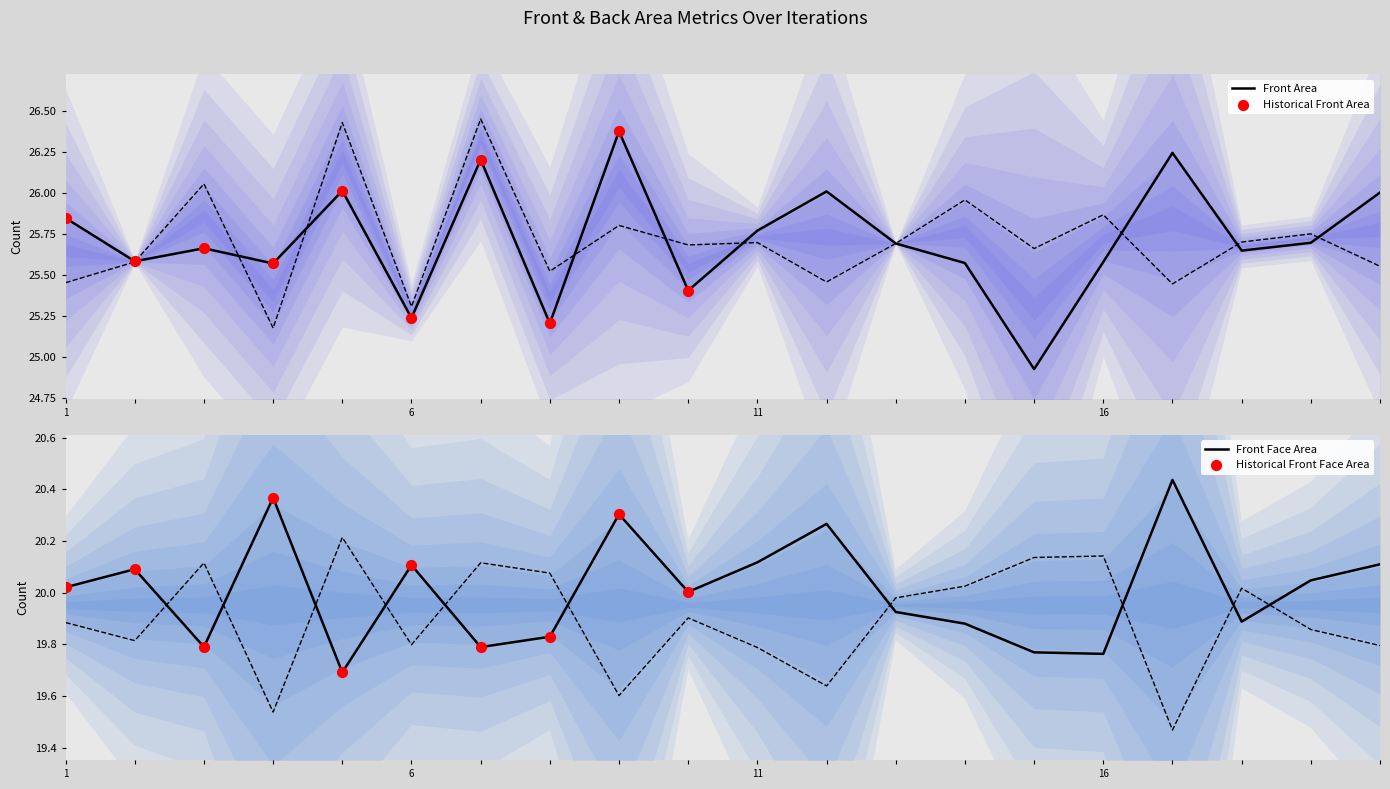

At which category is the sum across all series the highest?

7